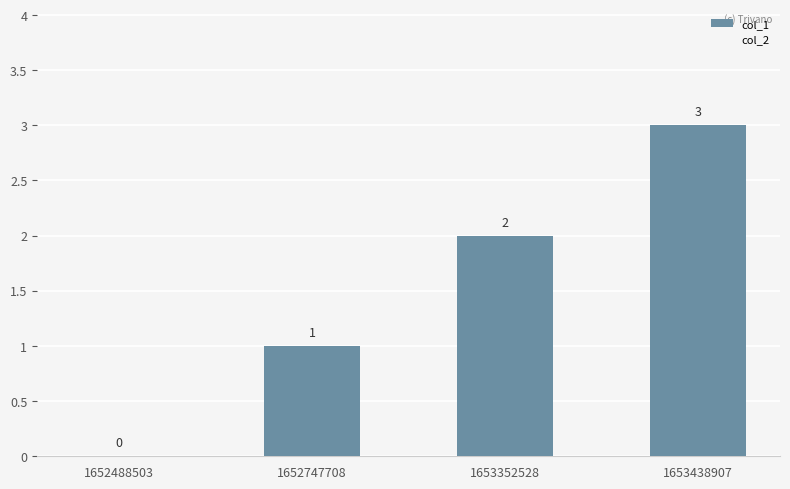

The value at 1653438907 is 1. True or false?

False